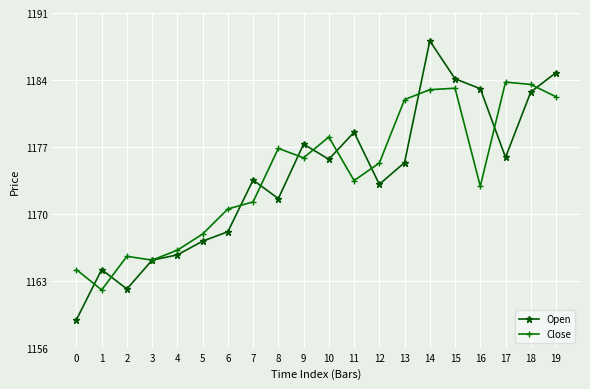

Where does the Close series first go above 1175?

8